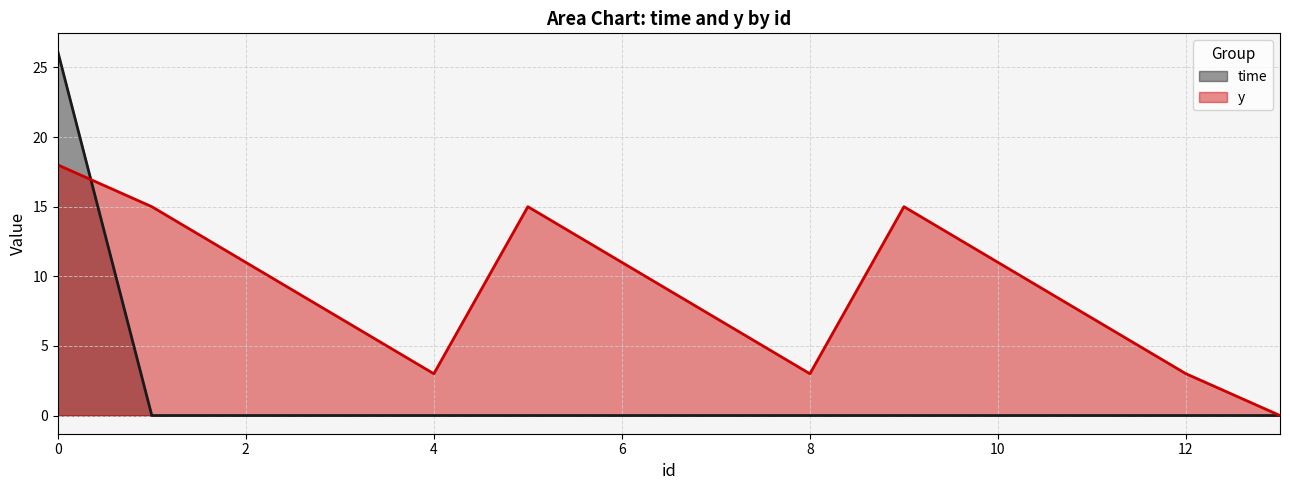

What is the maximum value for time?

26.1